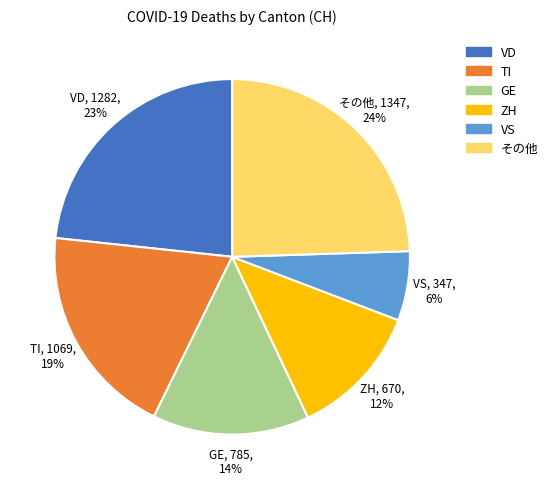

Does VS represent more than half of the total?

No